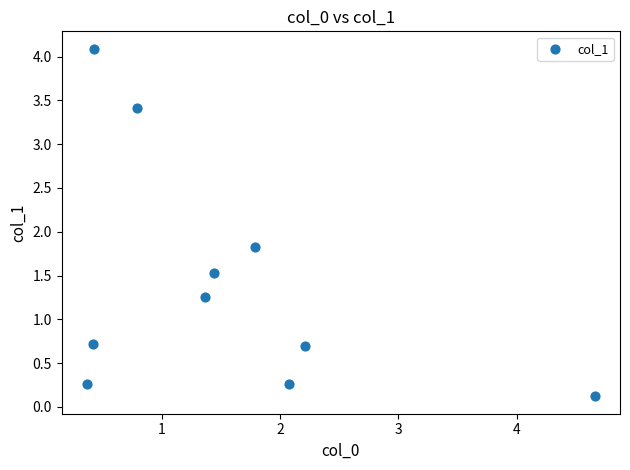

What Y value in the scatter plot is closest to 2?

1.8